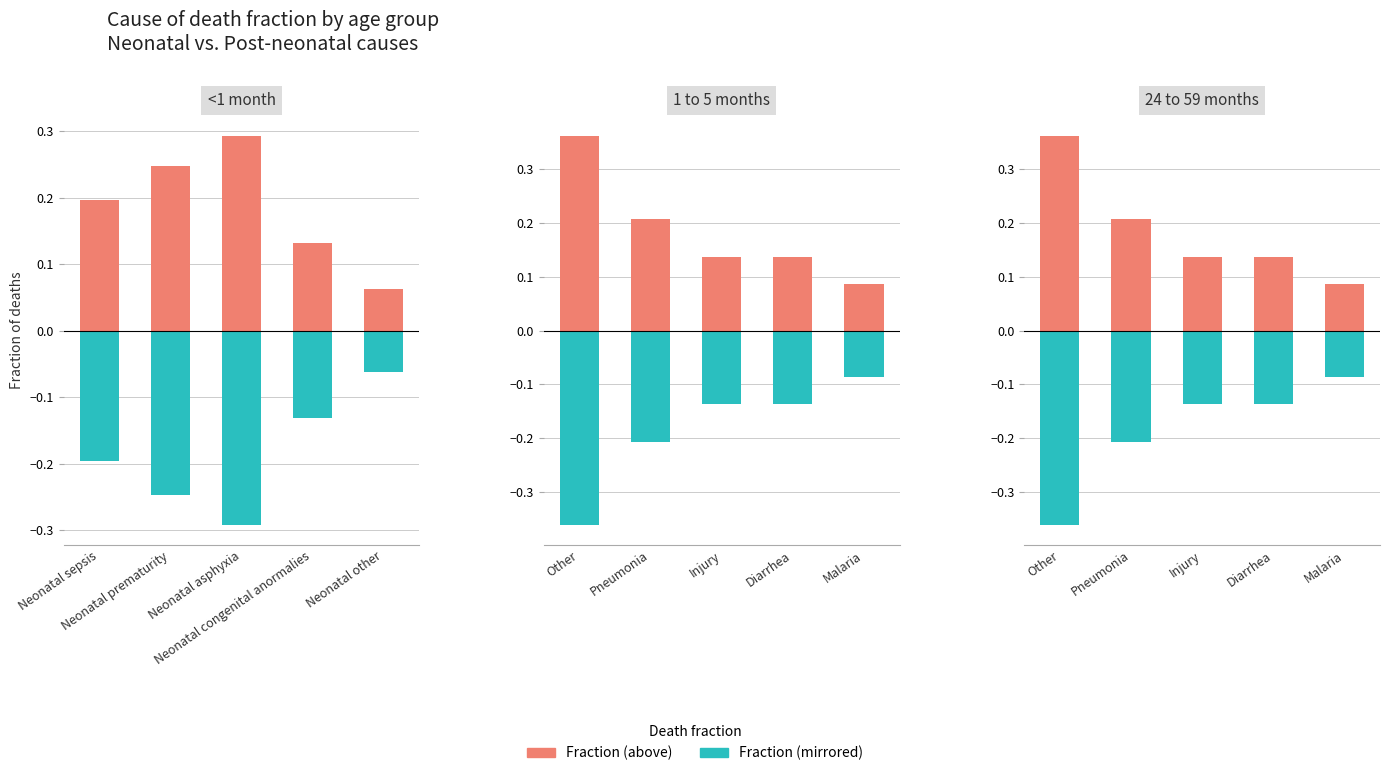

At how many categories does at least one series exceed 0?

5